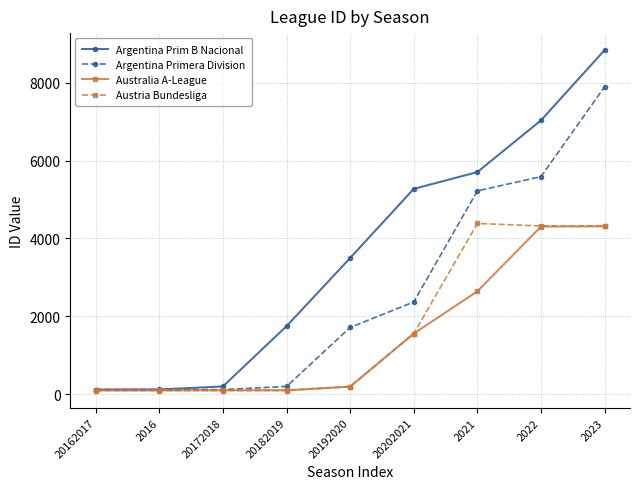

What is the total value across all series at 20162017?

416